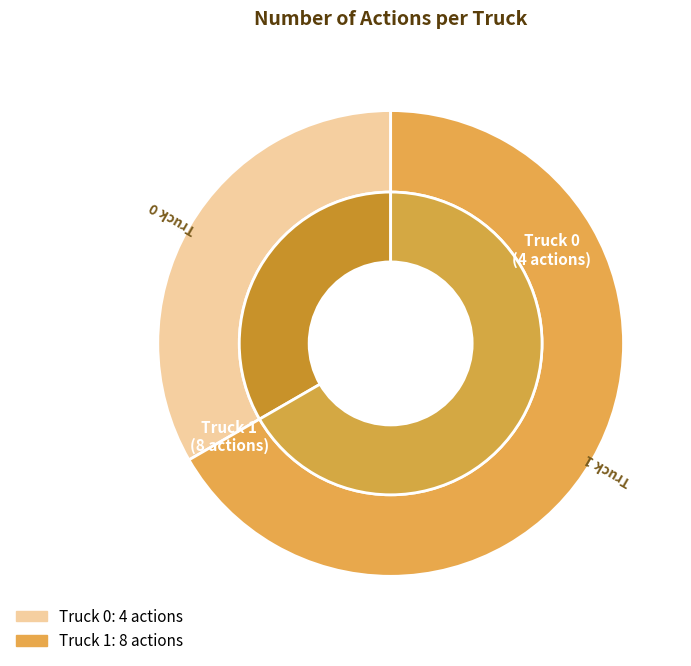

To the nearest percent, what is the average slice percentage?

50%